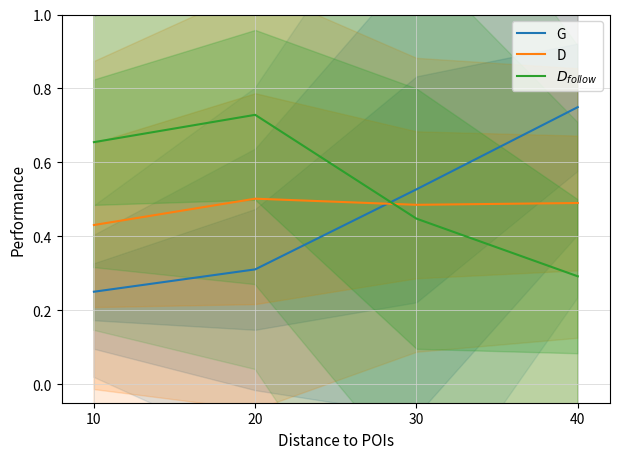

How many series are shown in this chart?

3